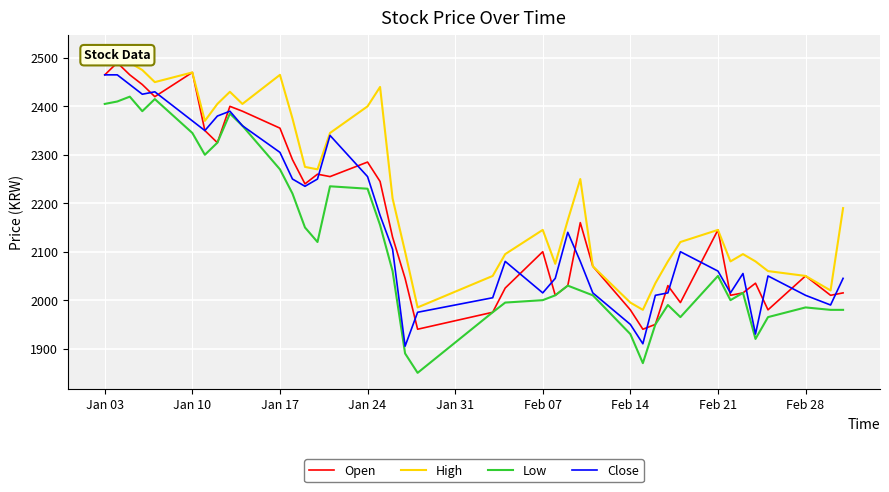

At how many categories does at least one series exceed 2209?

19